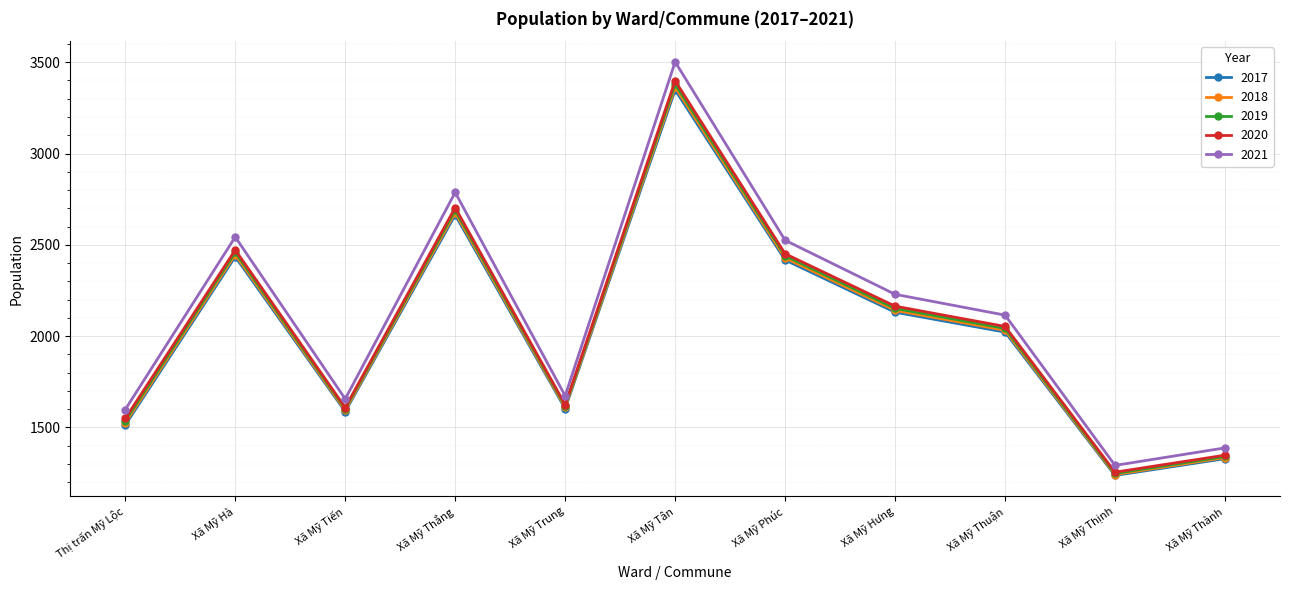

What is the total value across all series at Xã Mỹ Thắng?

13522